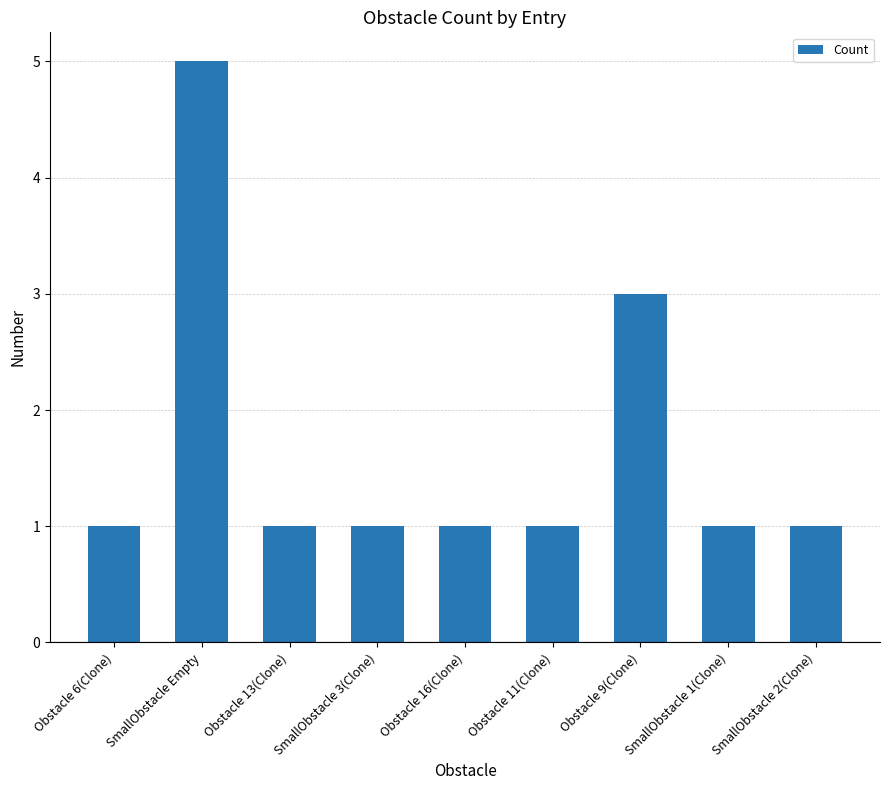

Approximately how many times larger is the value at Obstacle 11(Clone) compared to SmallObstacle 1(Clone)?

1.0